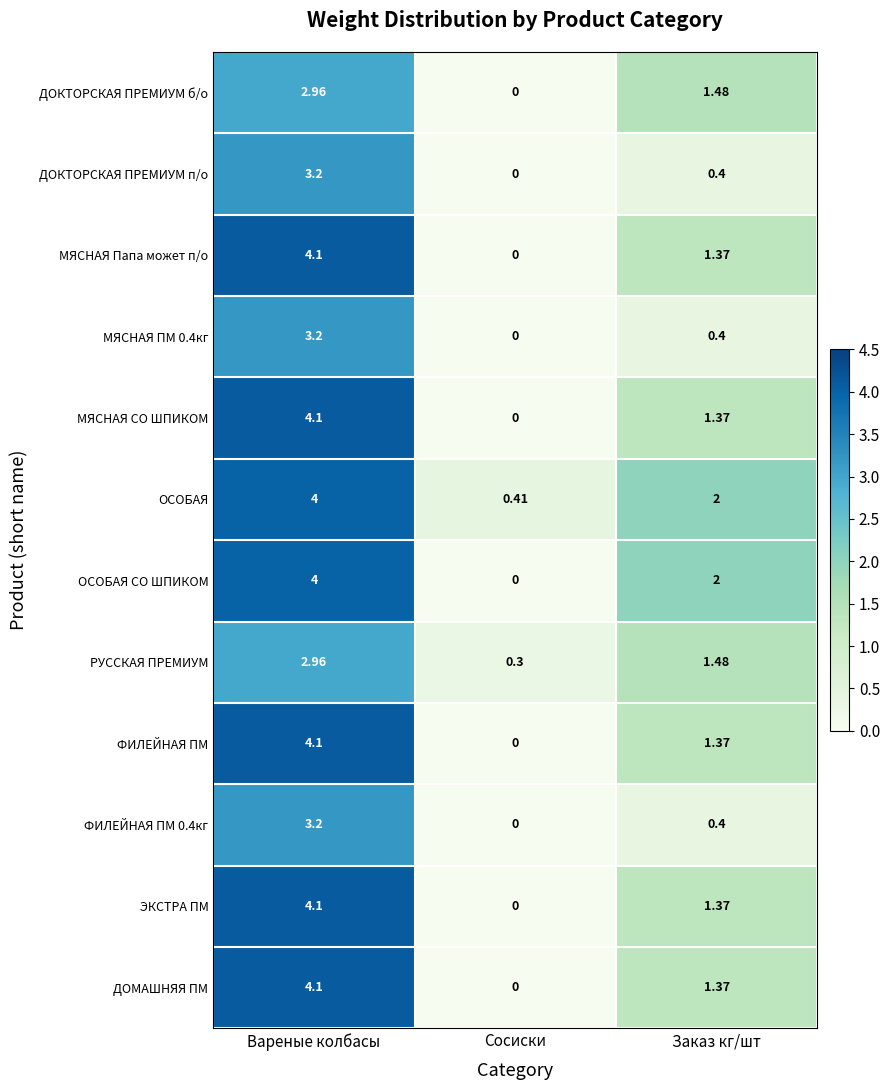

Which series has the largest total across all categories?

ОСОБАЯ